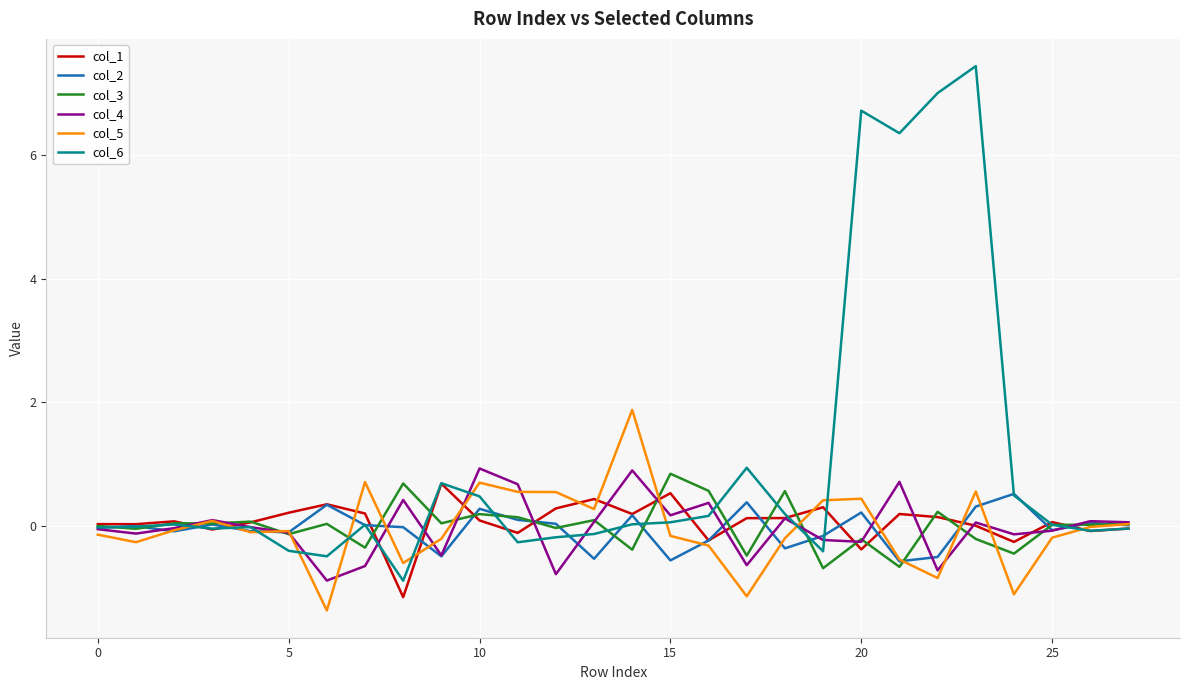

What is the maximum value for col_1?

0.7